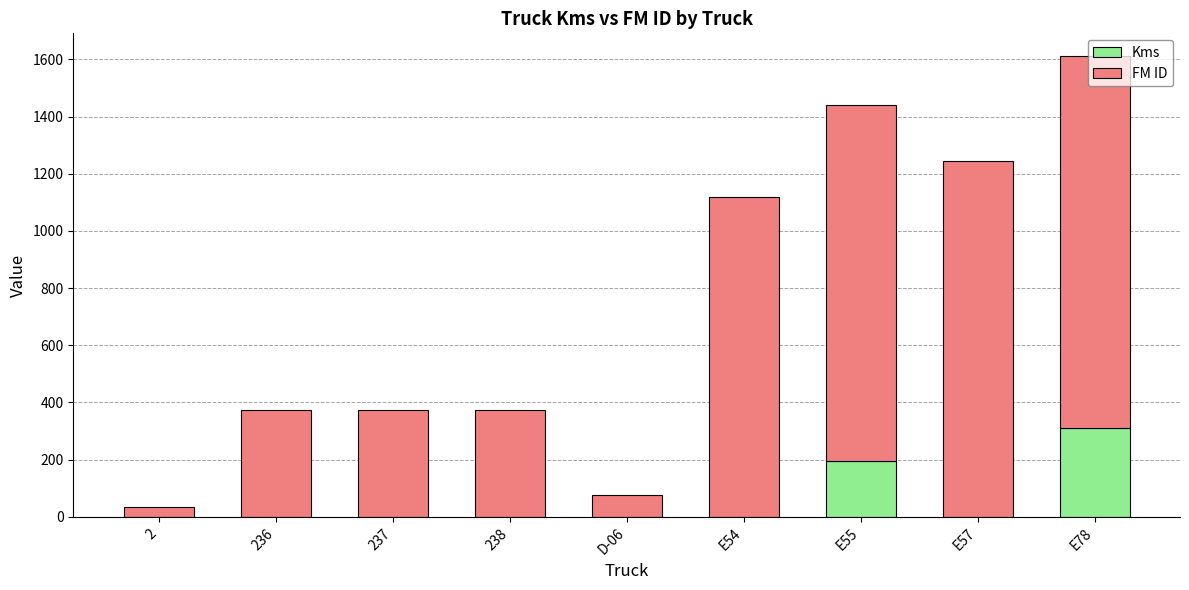

What is the total value across all series at 236?

373